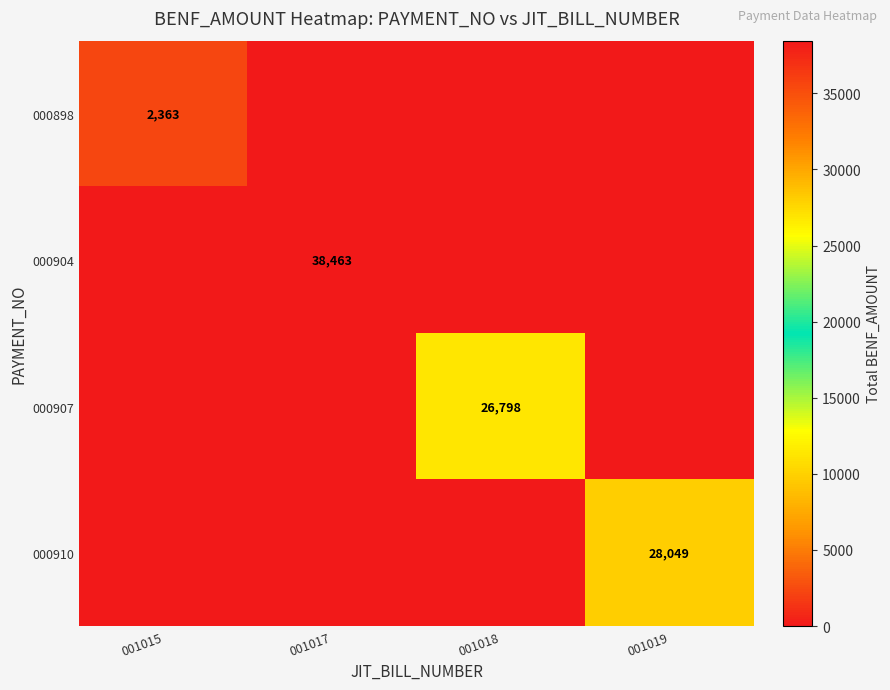

Is it true that 000907 equals 26798 at 001018?

True